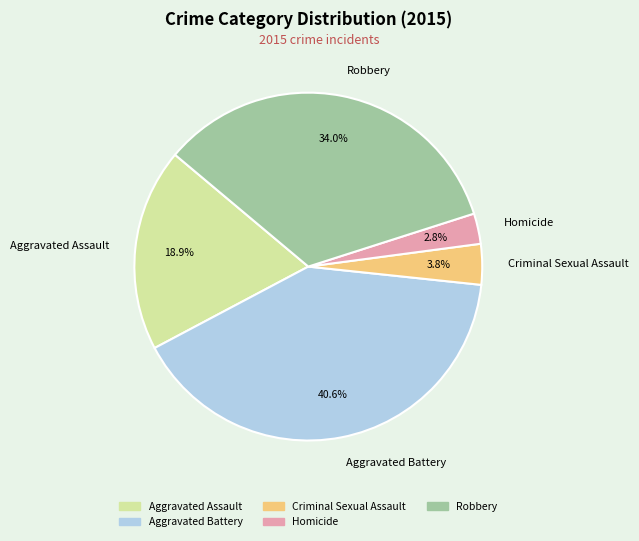

Does Criminal Sexual Assault account for over 50% of the chart?

No